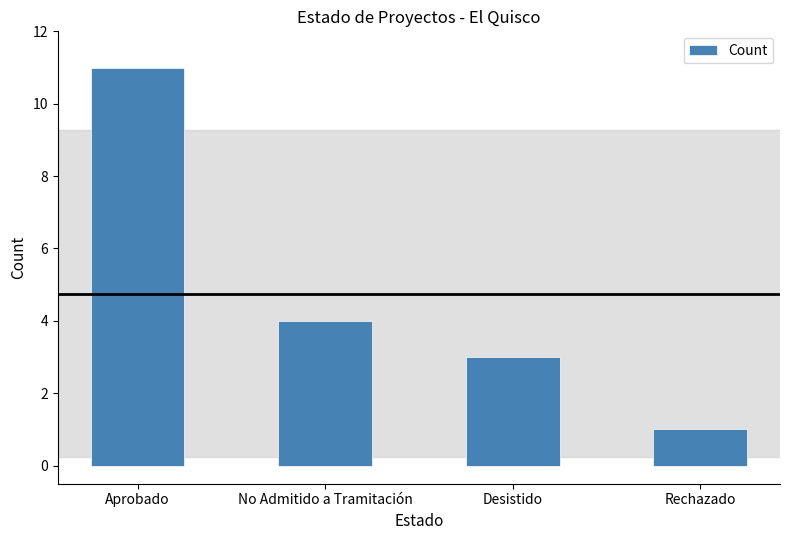

Count the number of categories in the chart.

4